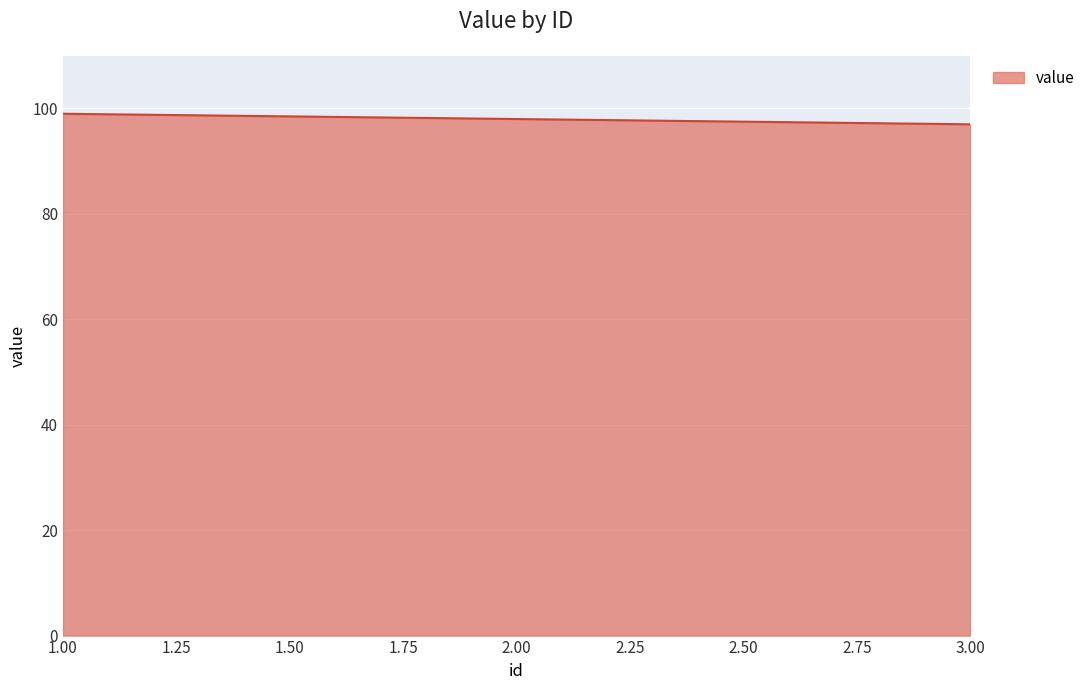

Reading left to right, extract all data points from this chart.

99	98	97